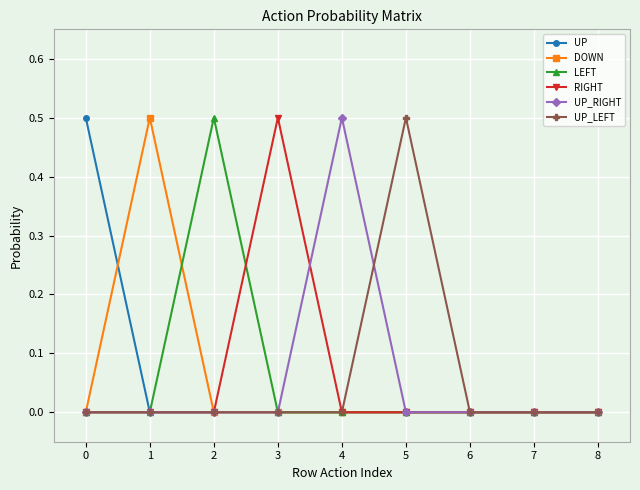

What is the highest value of the LEFT series?

0.5